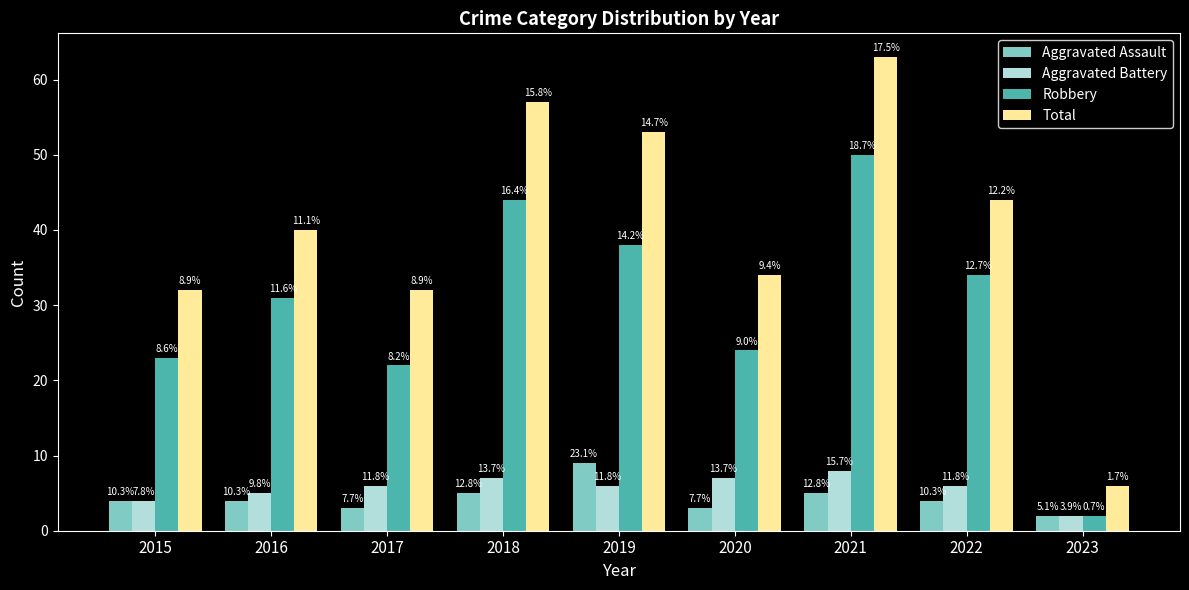

What are all the series names shown in the legend?

Aggravated Assault, Aggravated Battery, Robbery, Total